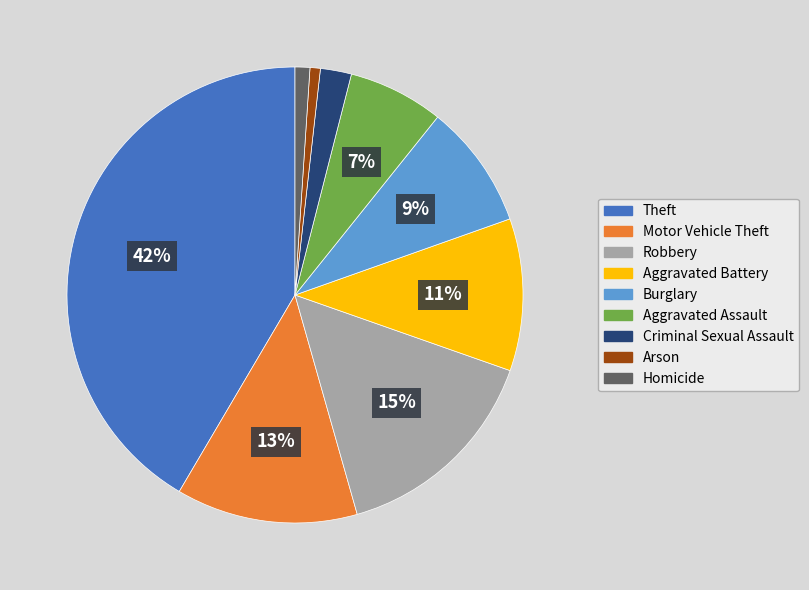

Count the number of slices in the pie.

9